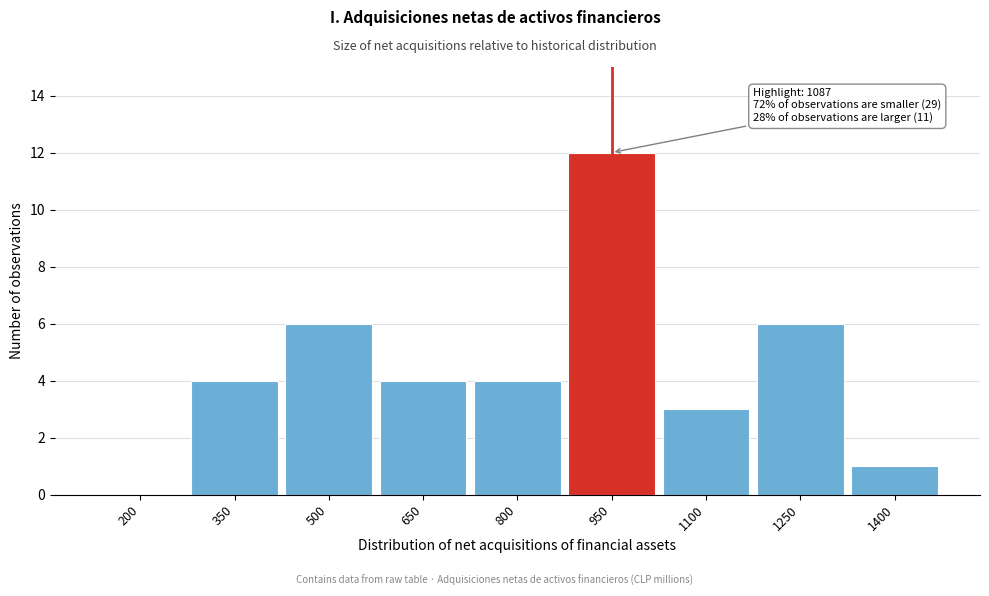

Reading left to right, what are all the values shown in this chart?

200=0	350=4	500=6	650=4	800=4	950=12	1100=3	1250=6	1400=1